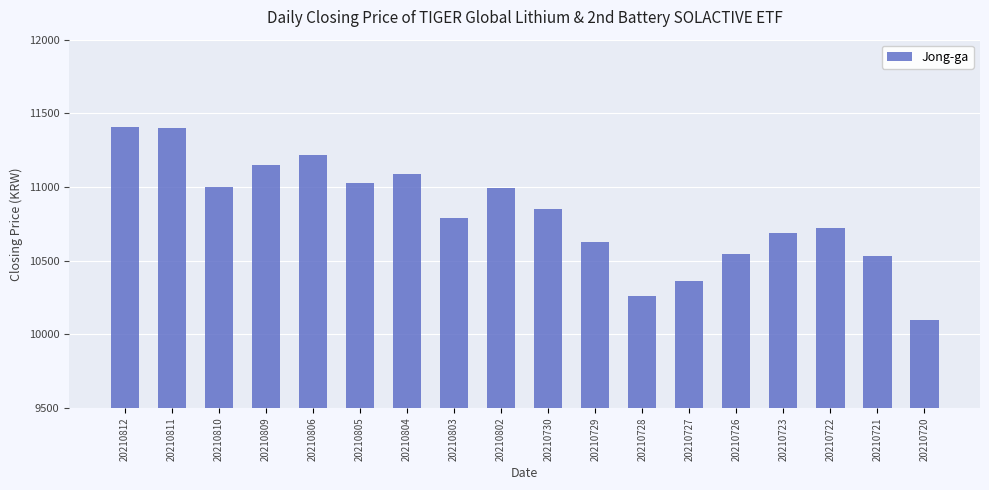

What is the sum of all values?

194745